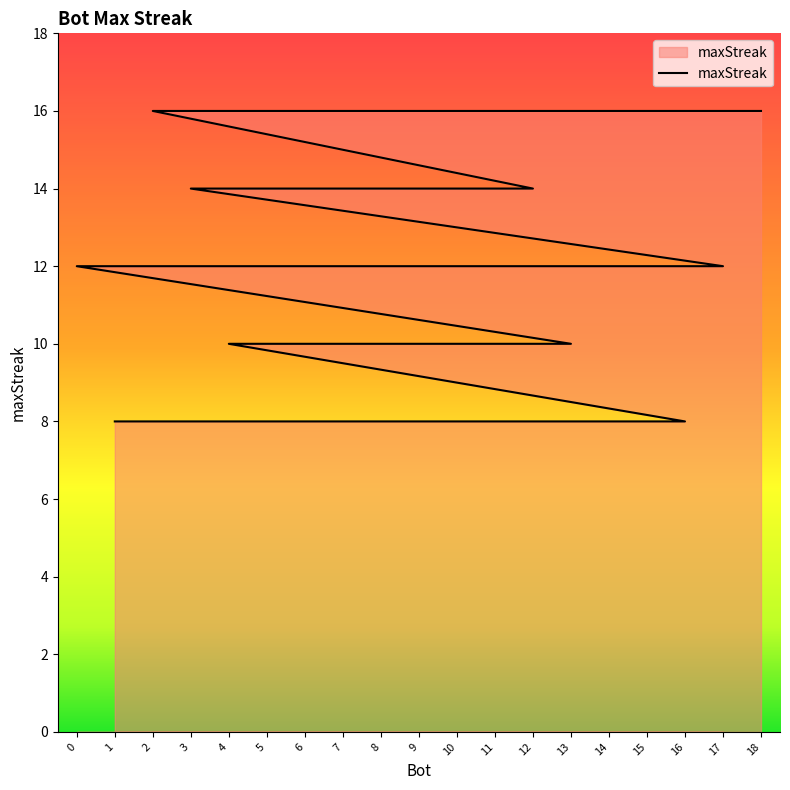

The chart shows a value of 27 at 18. True or false?

False